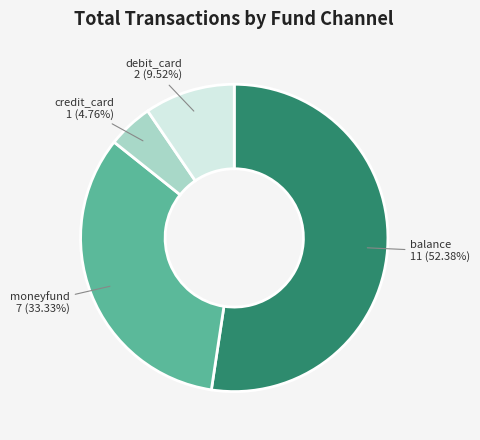

Is there a majority slice in this chart?

Yes